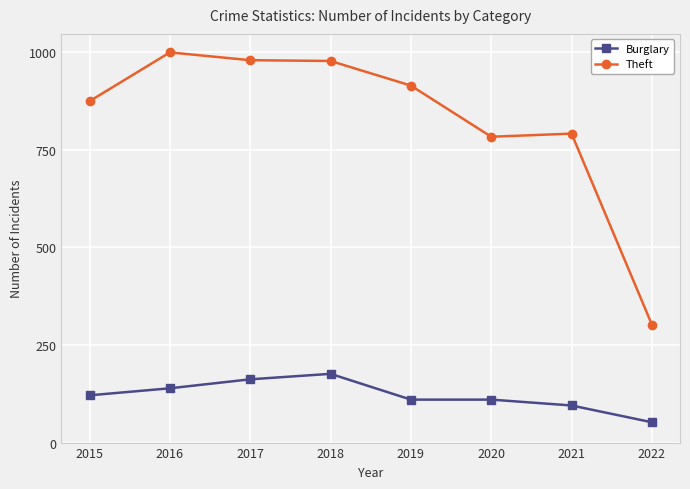

Is it true that Theft equals 196 at 2018?

False